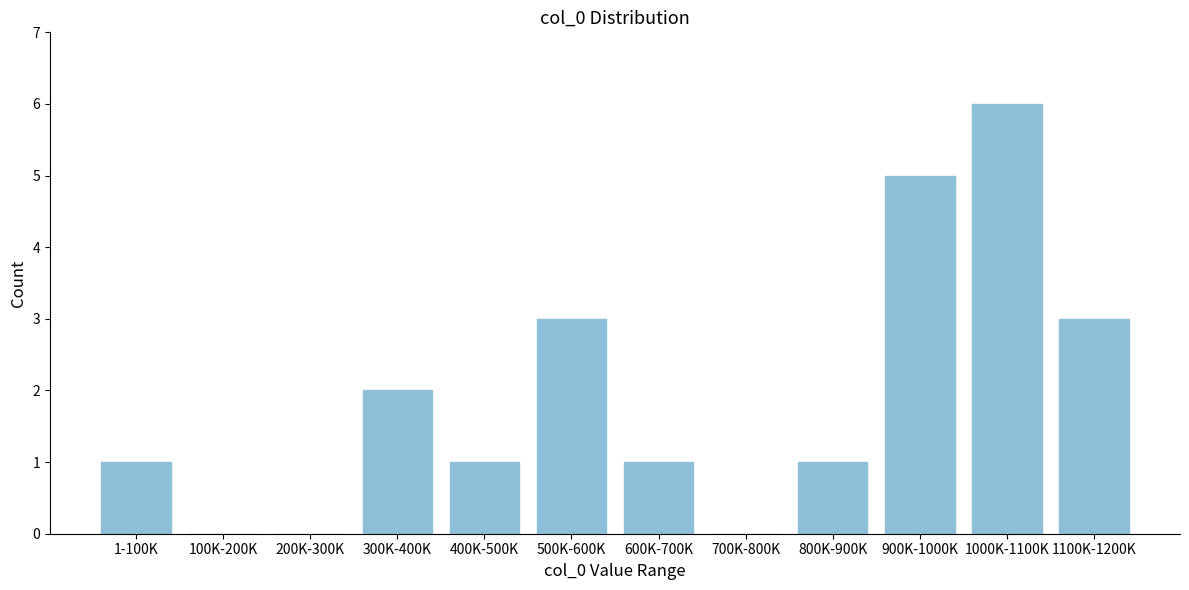

Reading left to right, transcribe all the data shown in this chart.

1-100K=1	100K-200K=0	200K-300K=0	300K-400K=2	400K-500K=1	500K-600K=3	600K-700K=1	700K-800K=0	800K-900K=1	900K-1000K=5	1000K-1100K=6	1100K-1200K=3